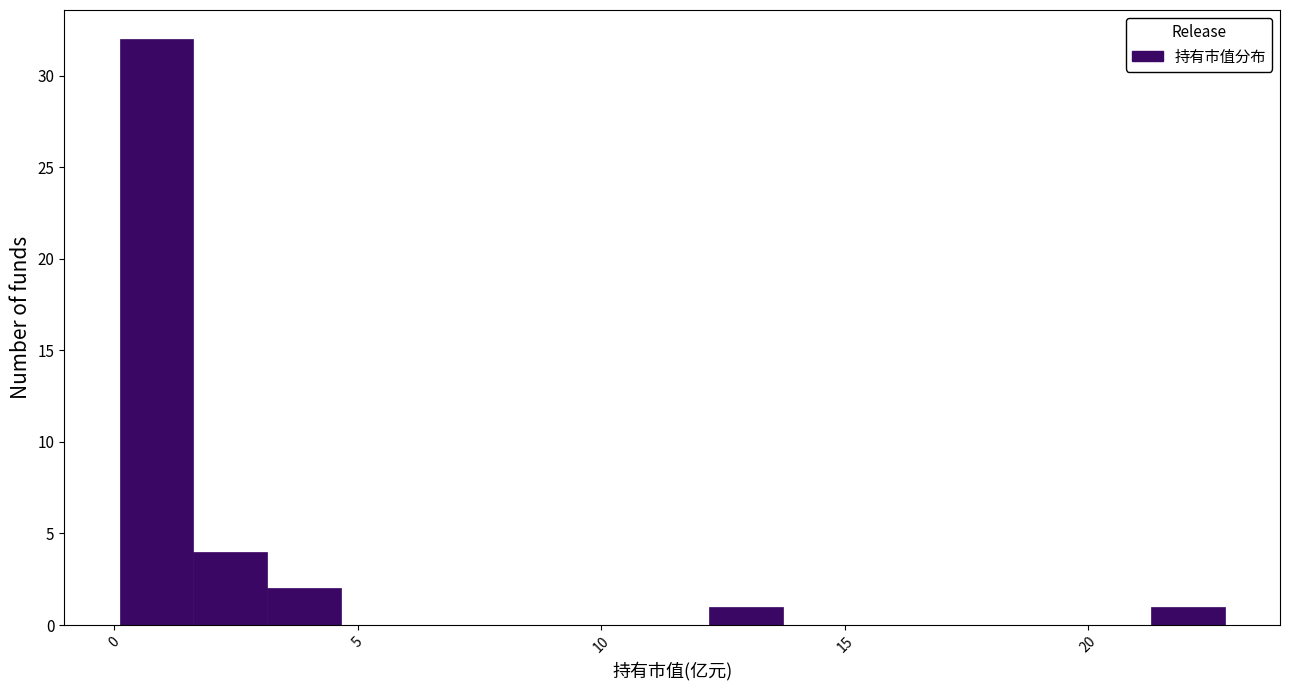

Around what value on the x-axis is the tallest bar? Give the approximate position of its centre, as read against the axis.

1.0